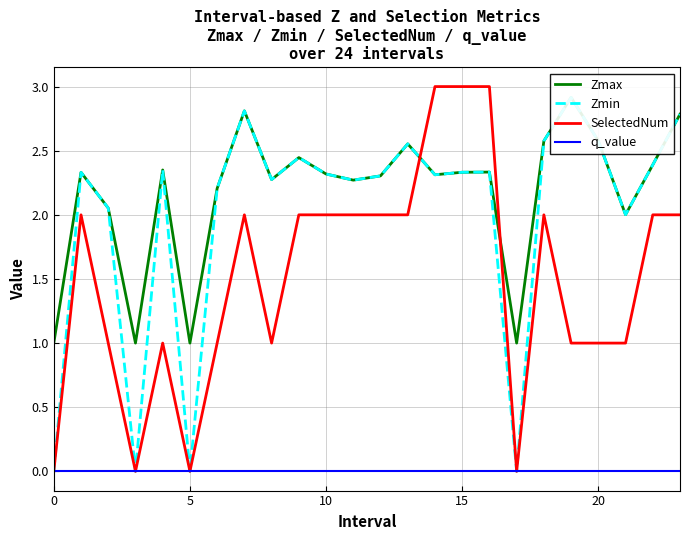

What is the difference between the second highest and minimum values in the SelectedNum series?

3